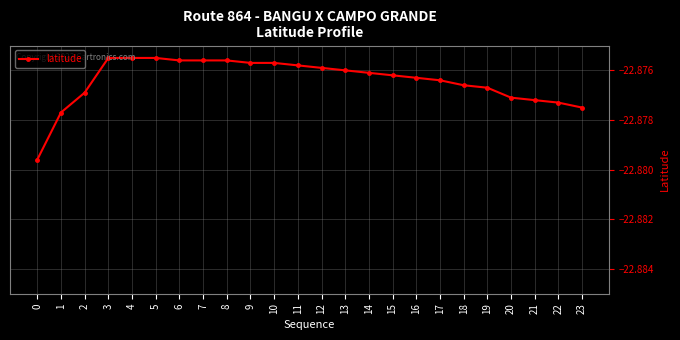

How many series are shown in this chart?

1